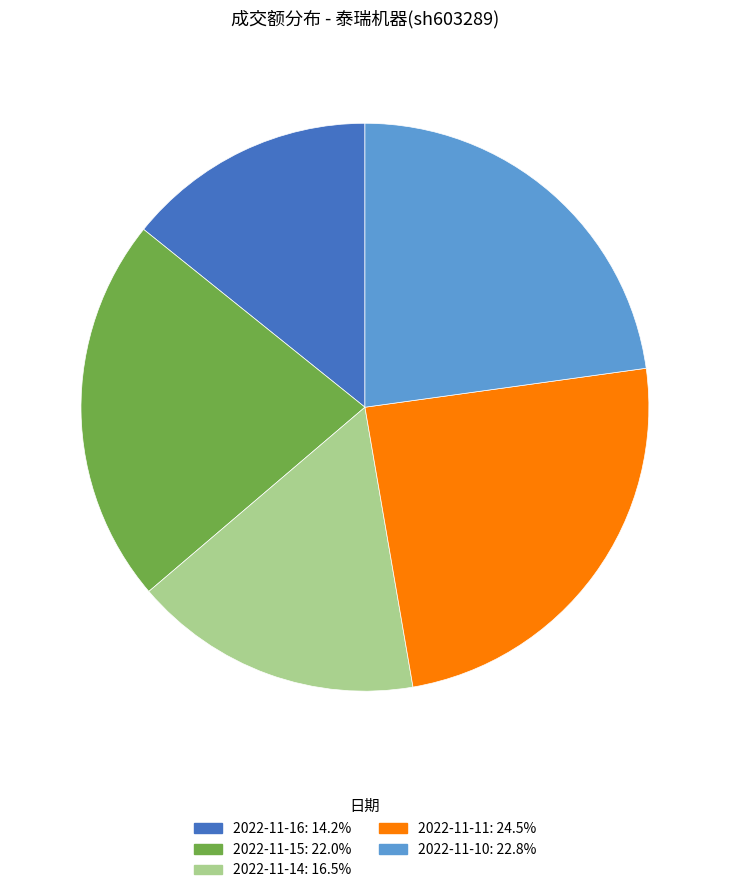

Between 2022-11-14 and 2022-11-16, which is larger?

2022-11-14